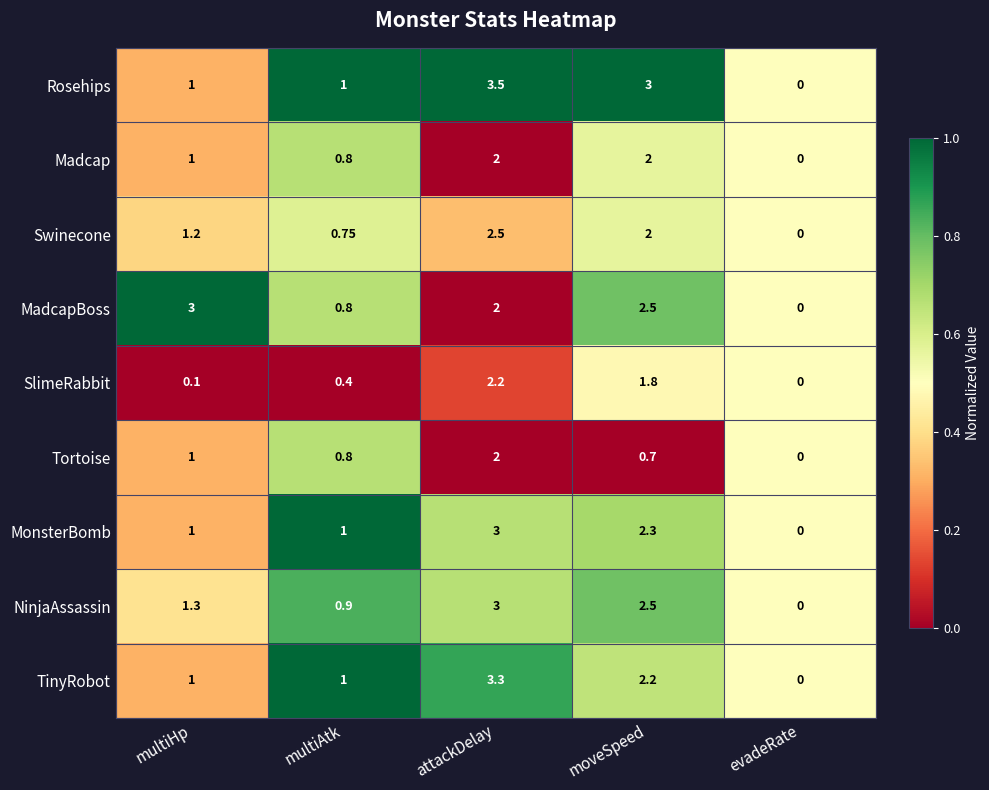

At which category is the sum across all series the highest?

attackDelay